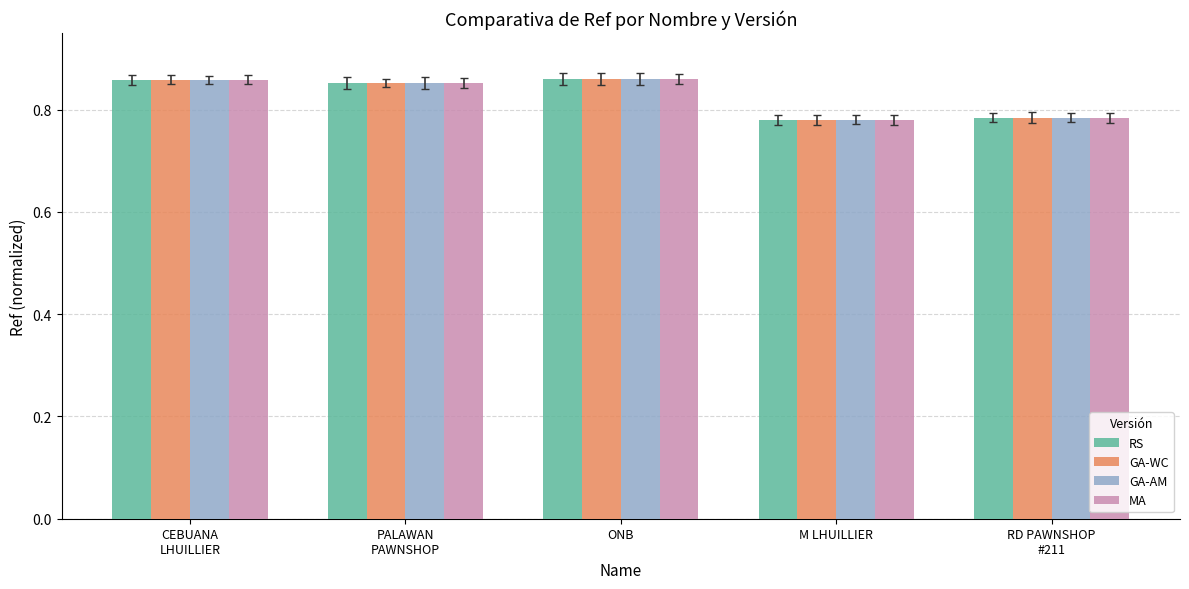

At how many categories does at least one series exceed 0?

5